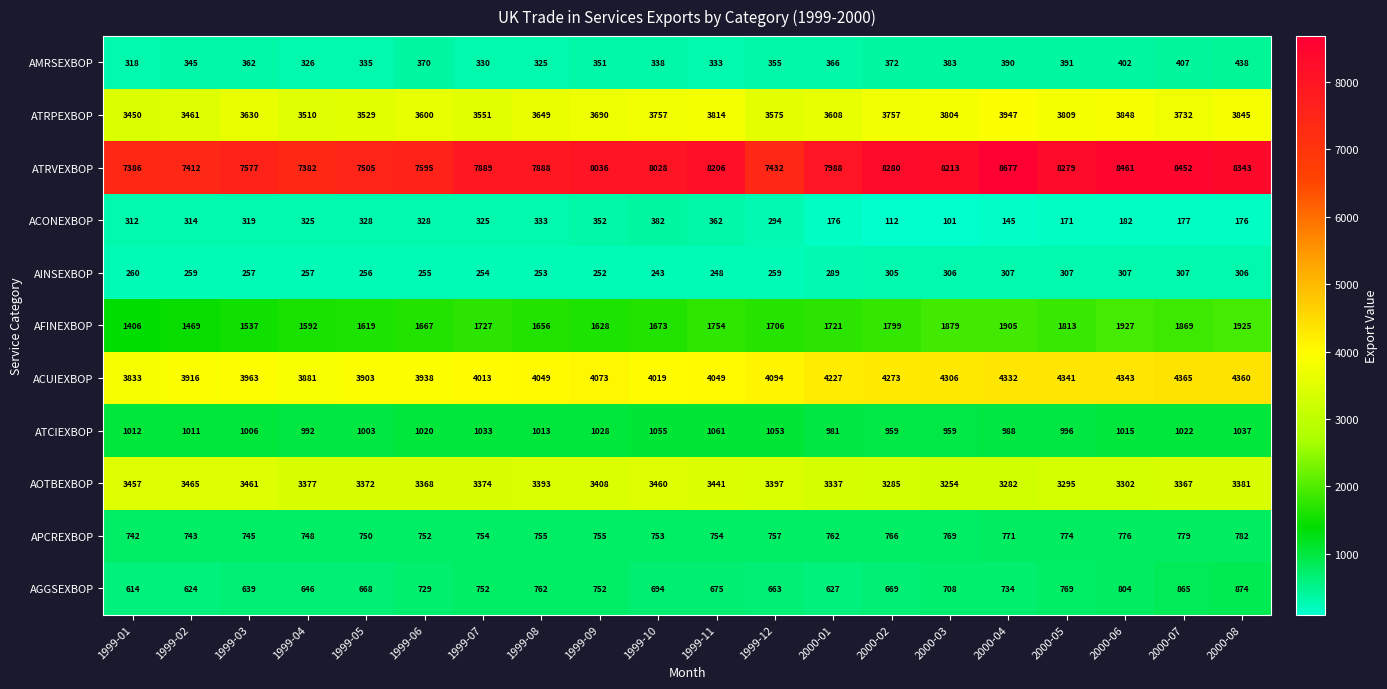

Count the number of data series in this chart.

11